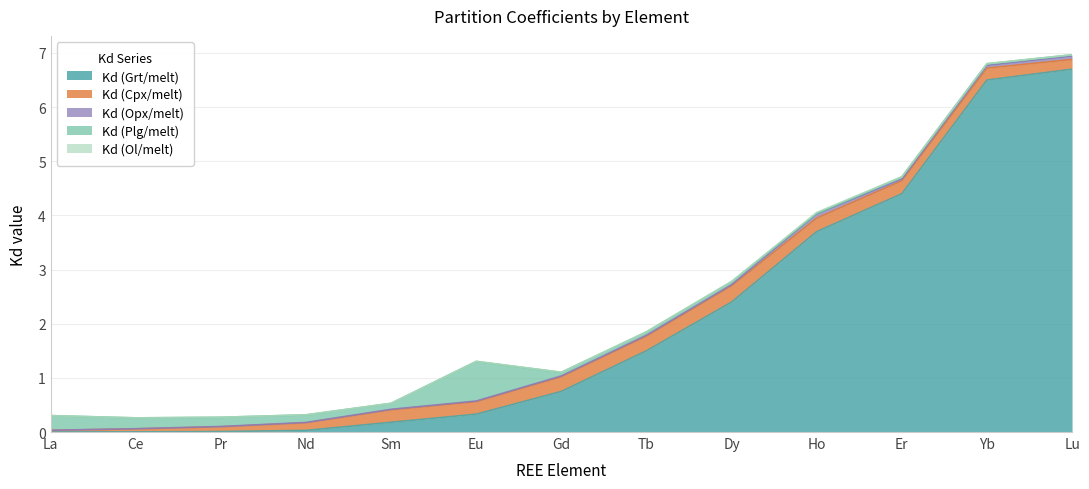

True or false: Kd (Ol/melt) and Kd (Grt/melt) intersect in this chart.

False